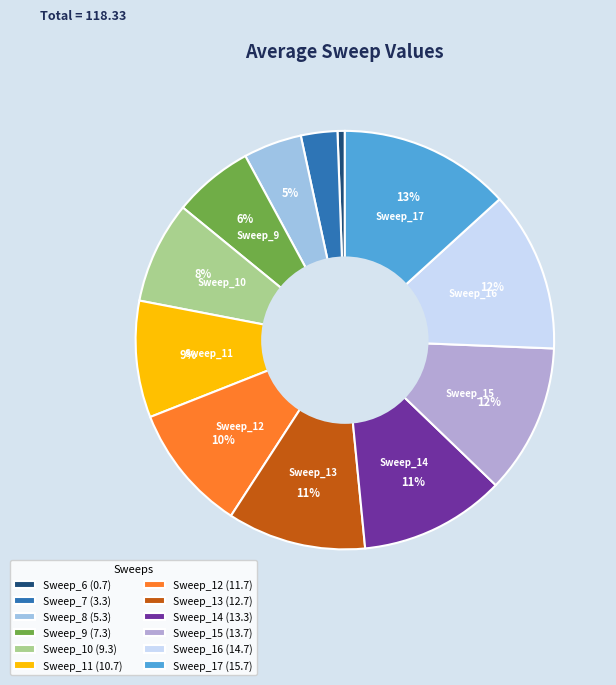

Count the number of slices in the pie.

12